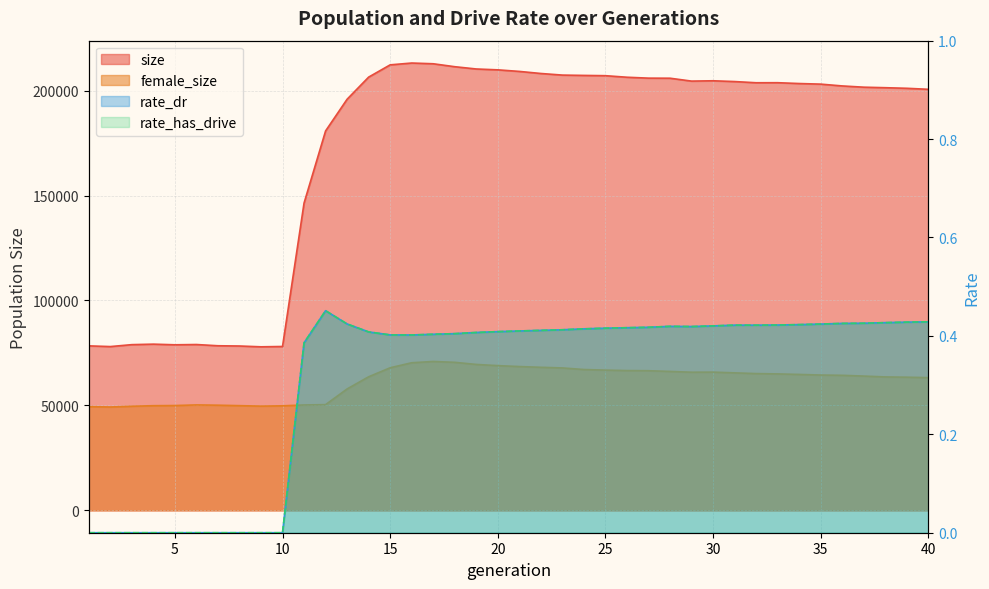

Between 16 and 30, which is larger?

16